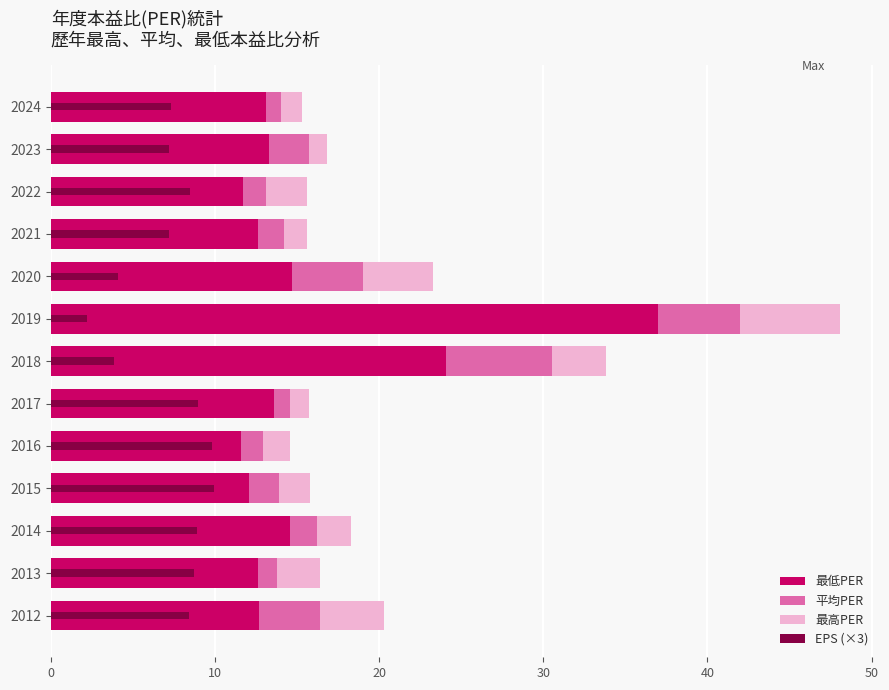

Reading left to right, what are all the values shown in this chart?

最高PER: 15.3	16.8	15.6	15.6	23.3	48.1	33.8	15.7	14.6	15.8	18.3	16.4	20.3
平均PER: 14.0	15.7	13.1	14.2	19.0	42.0	30.5	14.6	12.9	13.9	16.2	13.8	16.4
最低PER: 13.1	13.3	11.7	12.6	14.7	37.0	24.1	13.6	11.6	12.1	14.6	12.6	12.7
EPS (×3): 7.3	7.2	8.5	7.2	4.1	2.2	3.8	8.9	9.8	10.0	8.9	8.7	8.4